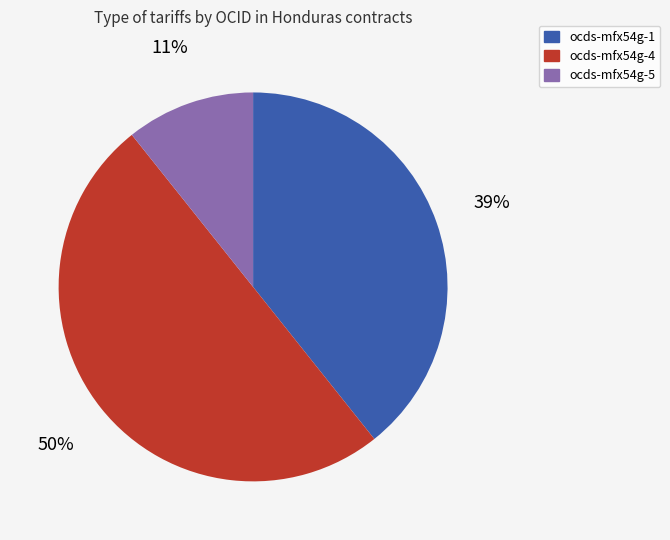

True or false: ocds-mfx54g-5 accounts for 1% of the total.

False